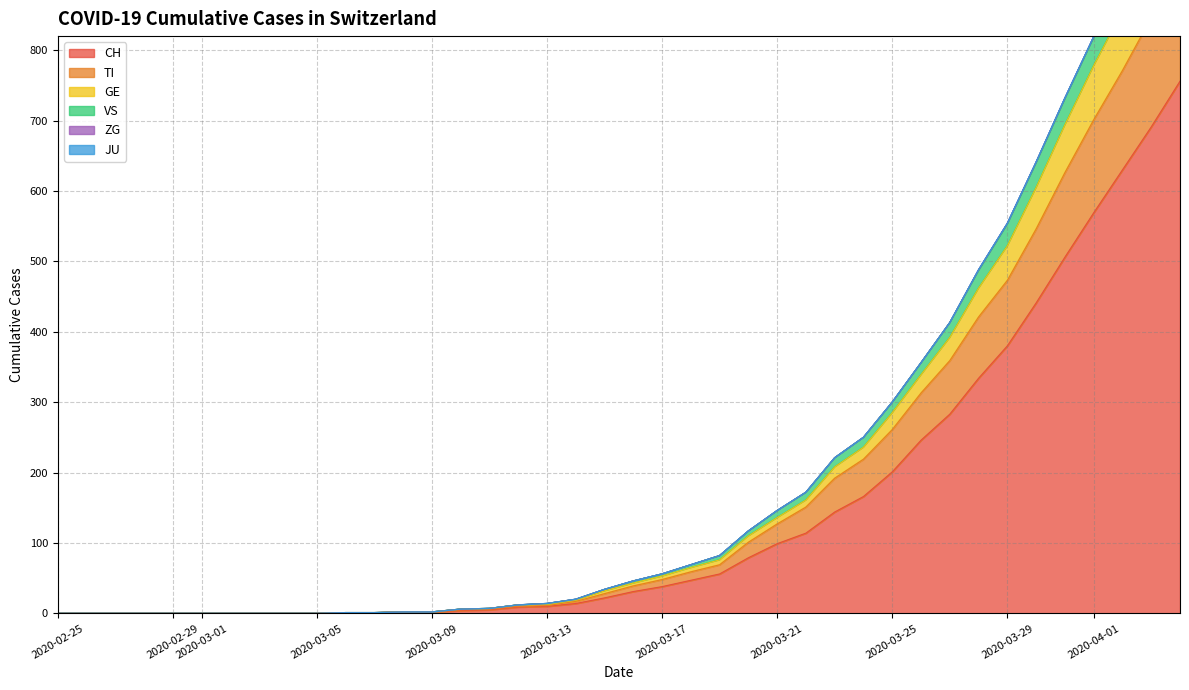

What value does the CH series have at 2020-03-17?

38